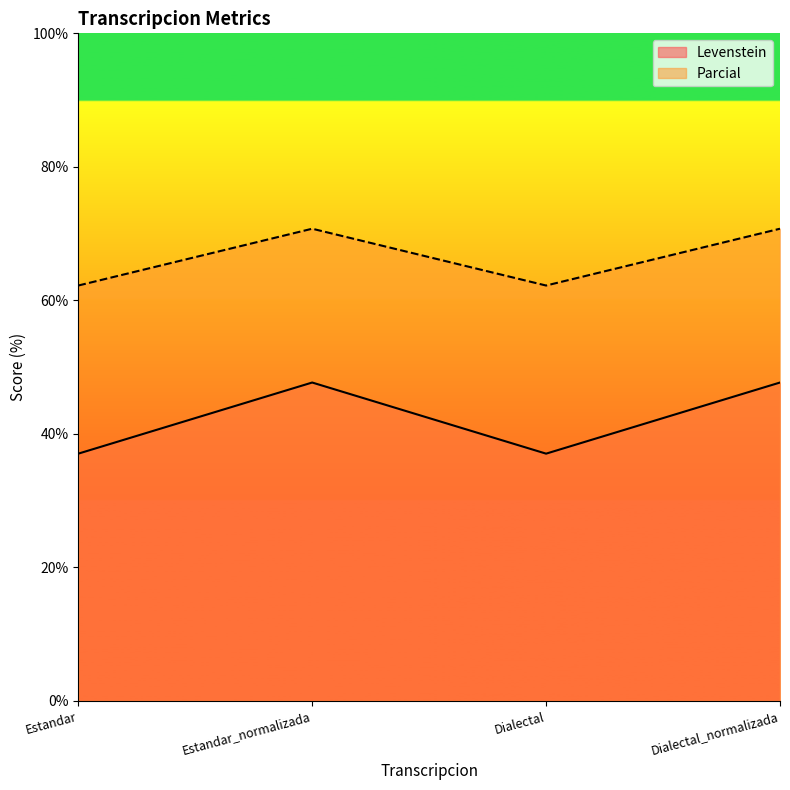

What is the value of the Levenstein point at the 4th from the left?

47.7